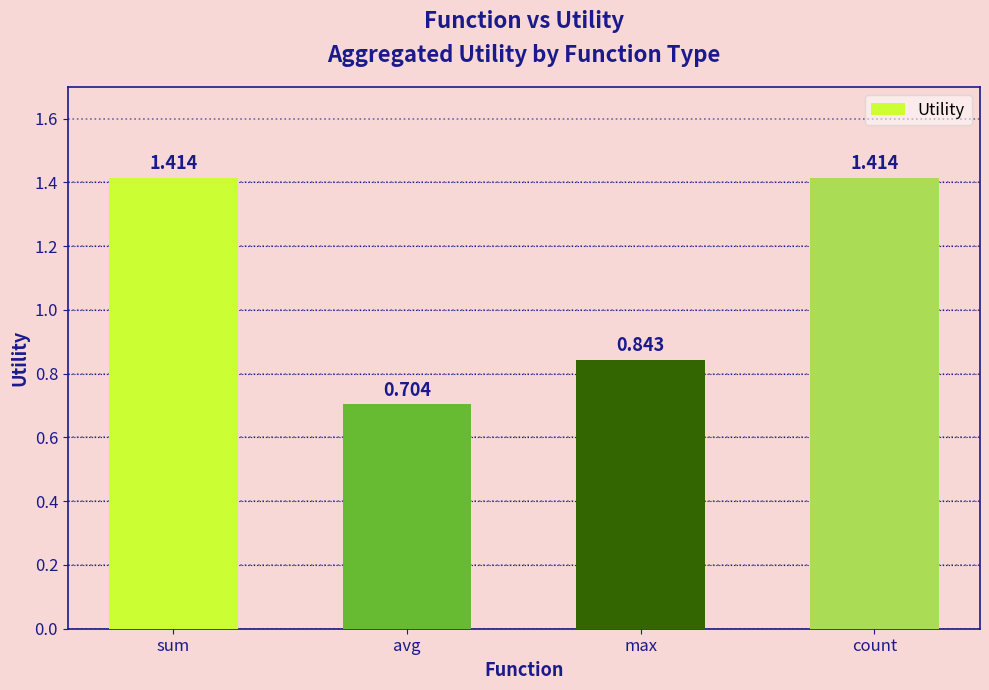

What is the label of the 1st bar from the right?

count